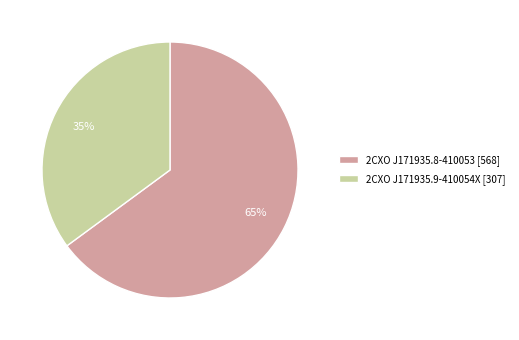

To the nearest percent, what portion does 2CXO J171935.8-410053 represent?

65%